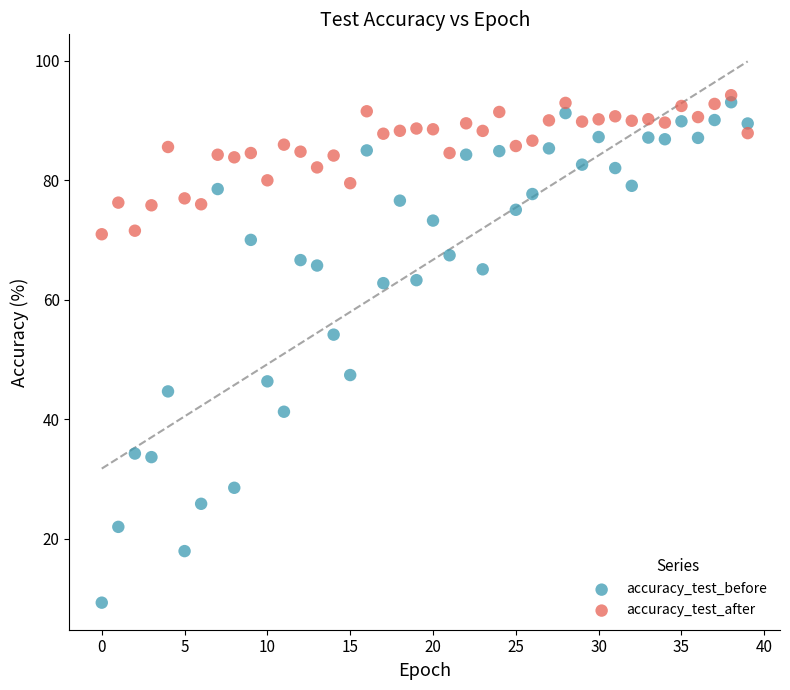

Across all data points, what is the range of Y values (max minus min)?

84.9